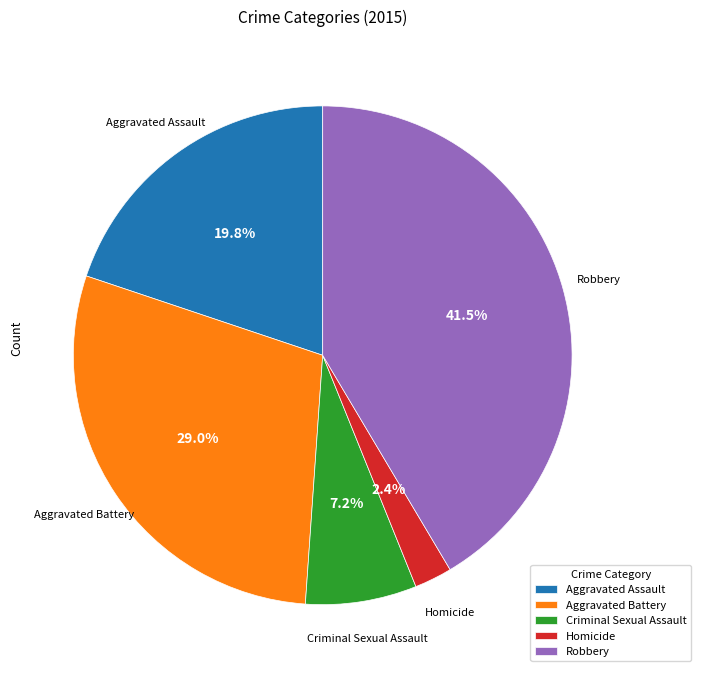

What is the largest slice in the pie chart?

Robbery